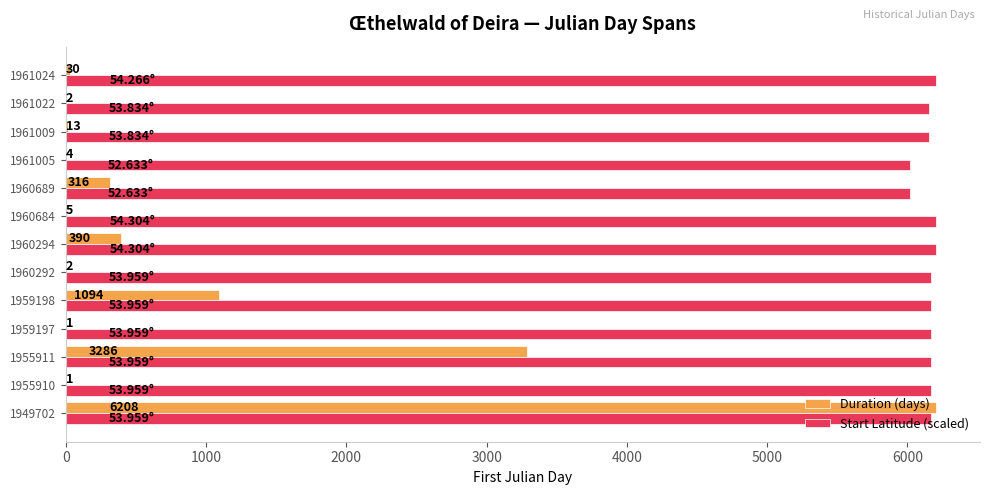

Which series has the largest total across all categories?

Start Latitude (scaled)